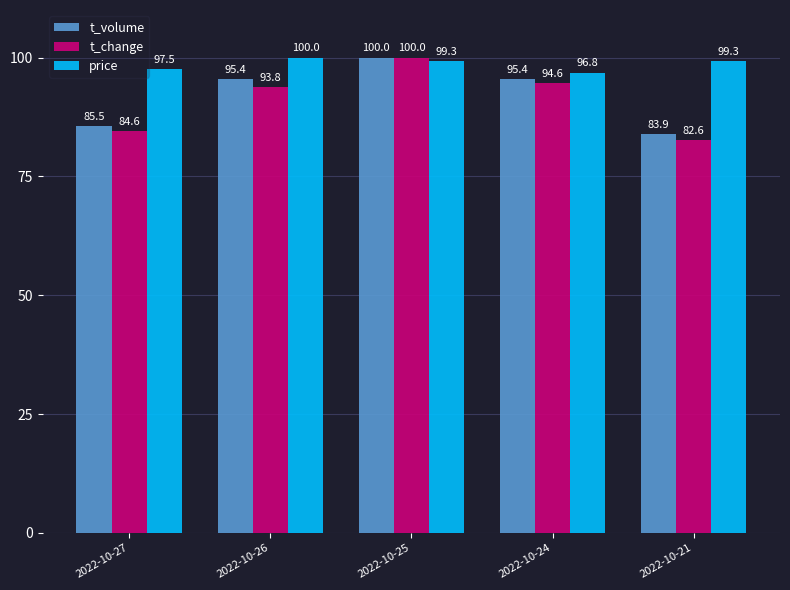

At how many categories does at least one series exceed 87?

5